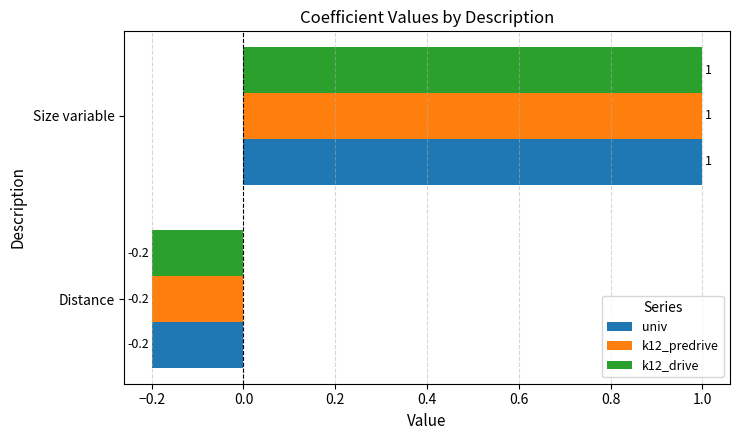

Which category has the highest value in the k12_predrive series?

Size variable